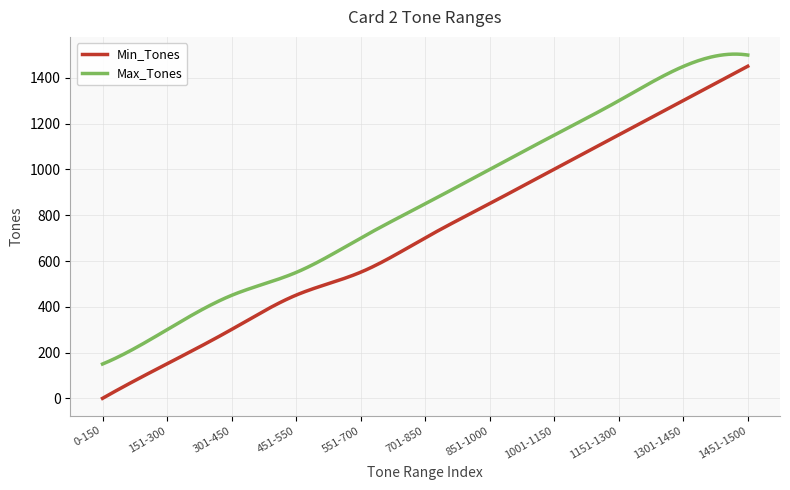

How many series are shown in this chart?

2